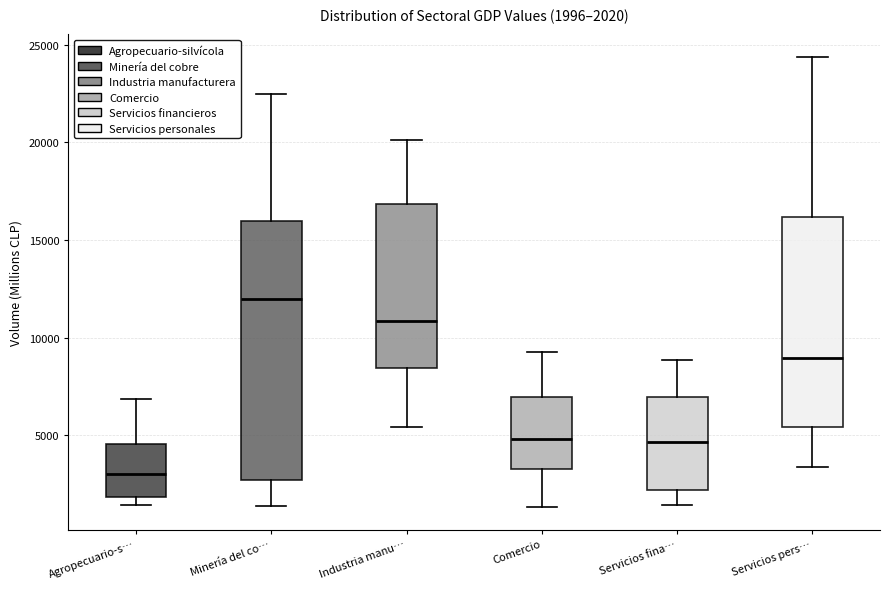

Comparing the boxes themselves (not the whiskers), which one is the tallest?

Minería del co…